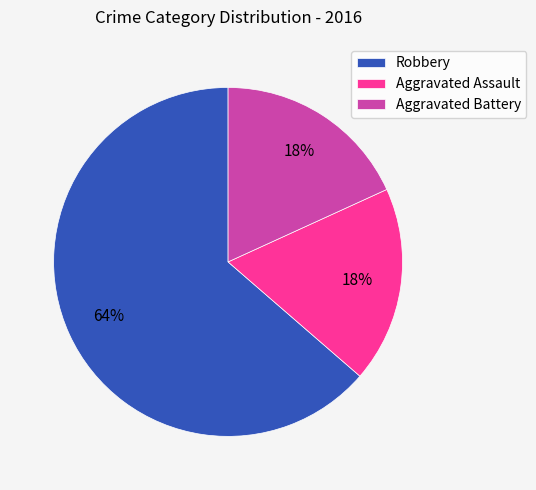

Is the sum of Robbery and Aggravated Battery greater than half?

Yes